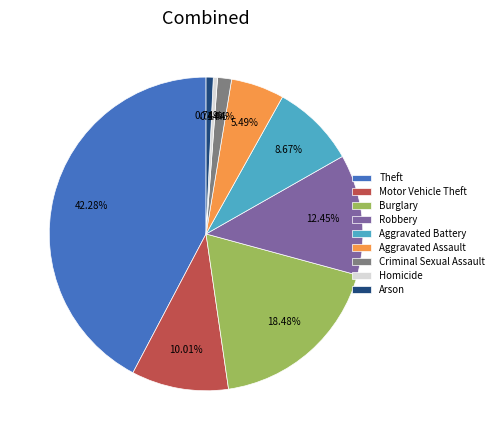

Which slice is the largest?

Theft